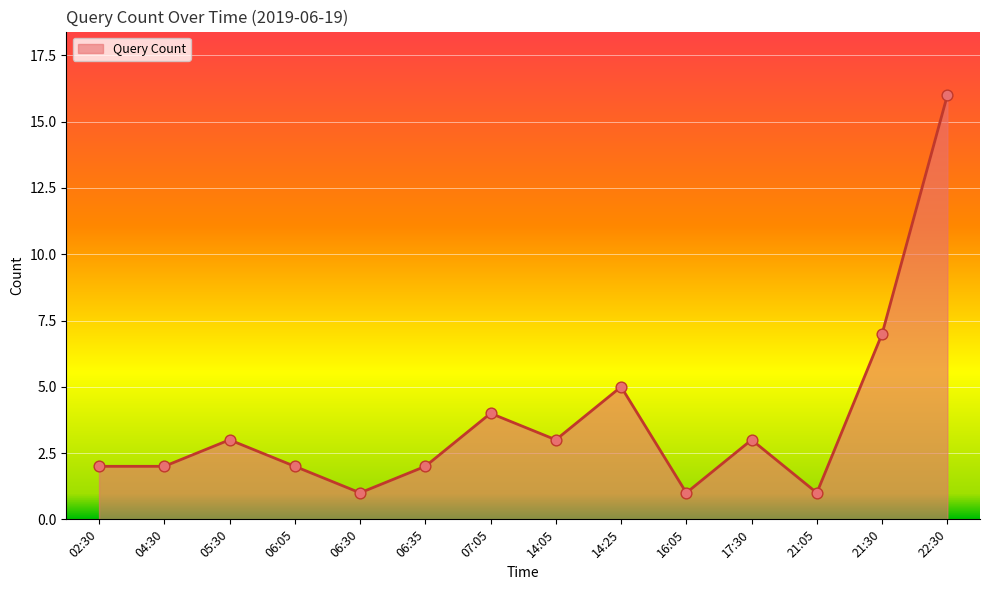

Approximately how many times larger is the value at 04:30 compared to 05:30?

0.7